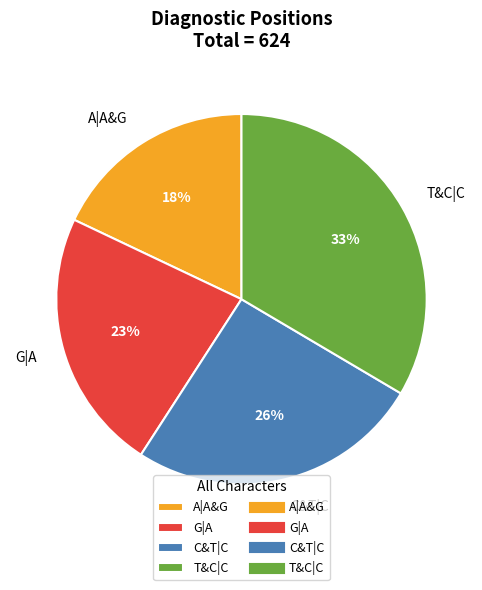

To the nearest percent, what is the difference between the G|A and C&T|C slice percentages?

3%